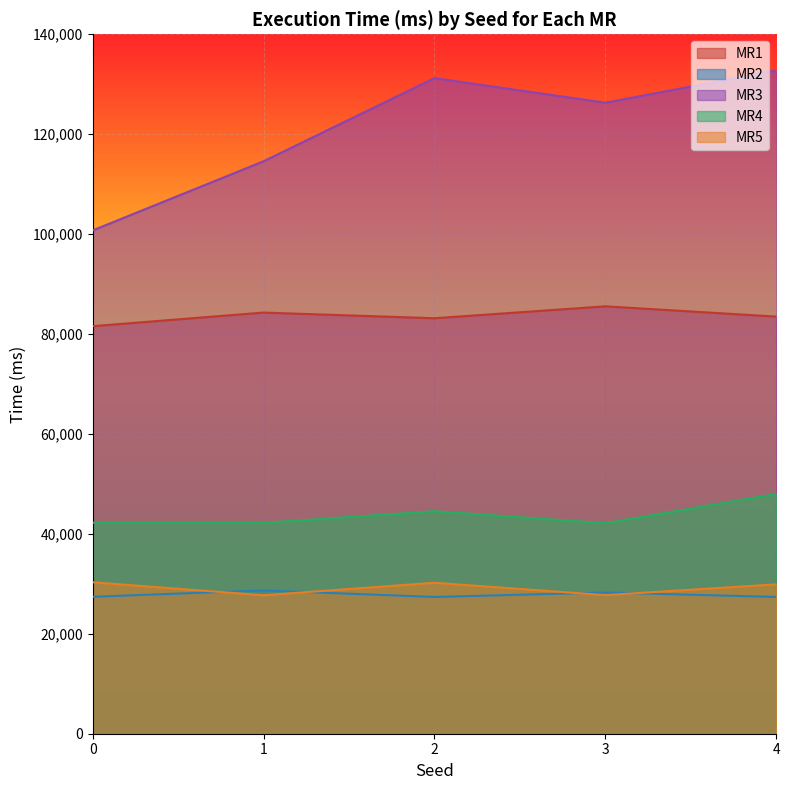

At which category does MR3 reach its first local valley?

3